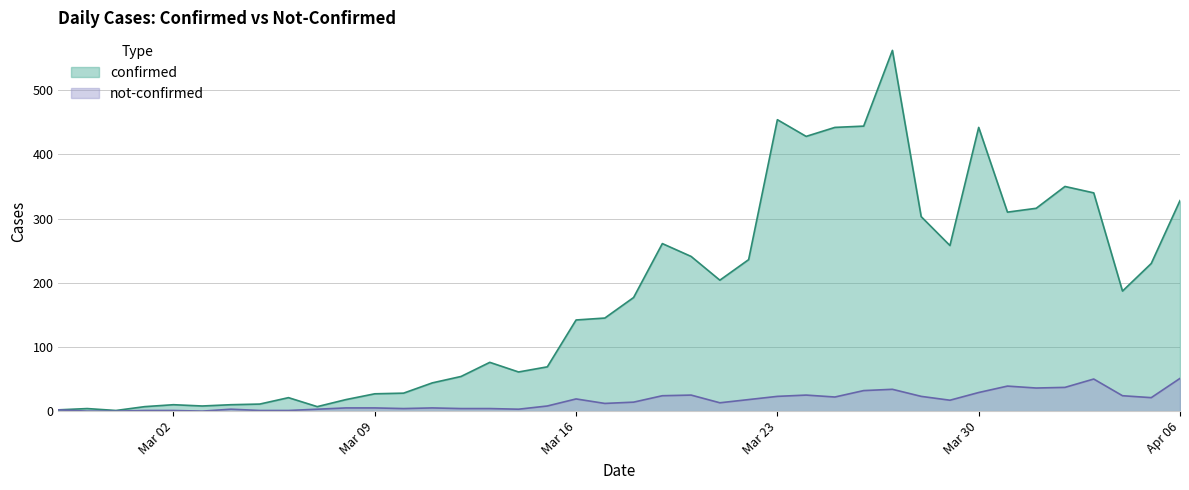

What is the maximum value for not-confirmed?

51